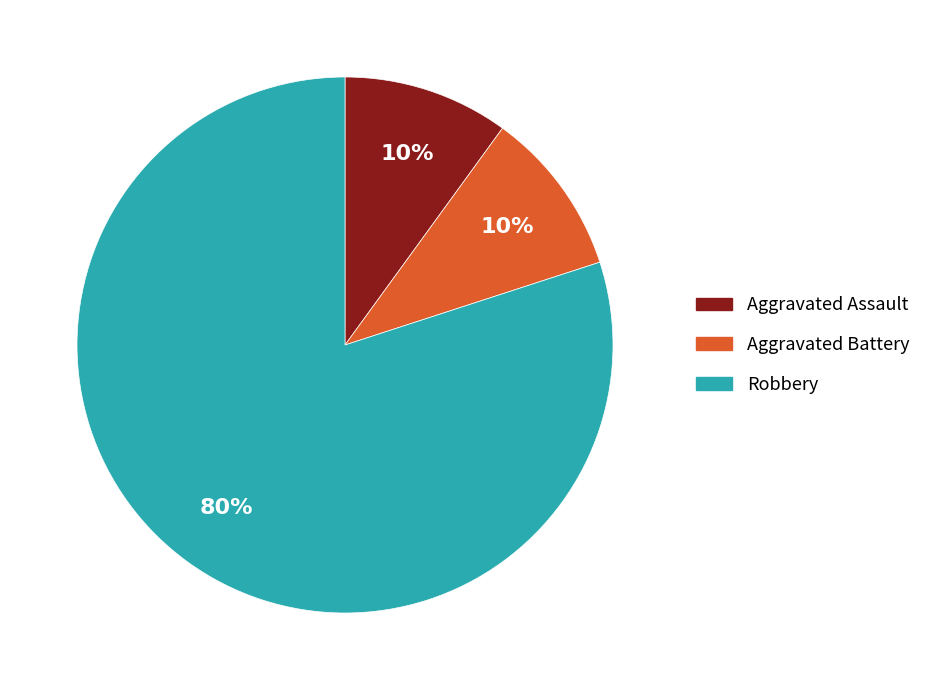

Combined, do Robbery and Aggravated Assault account for over 50%?

Yes